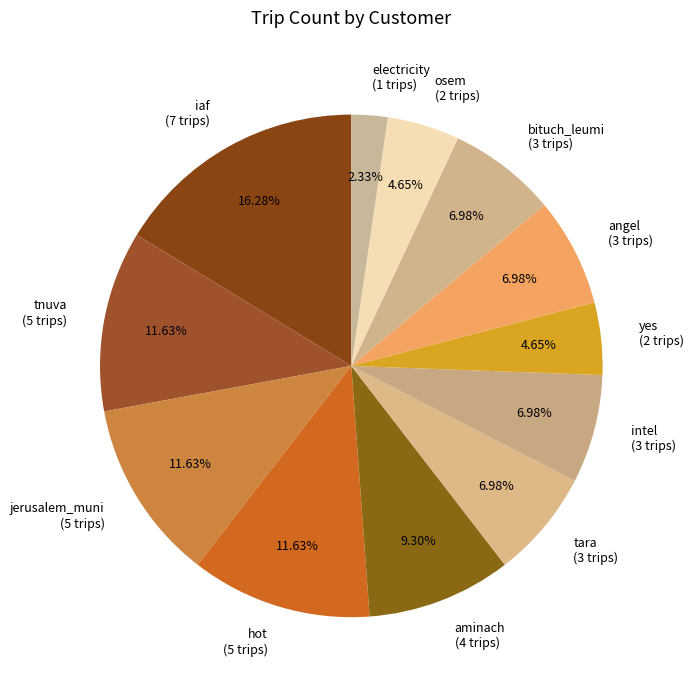

Combined, do osem (2 trips) and aminach (4 trips) account for over 50%?

No